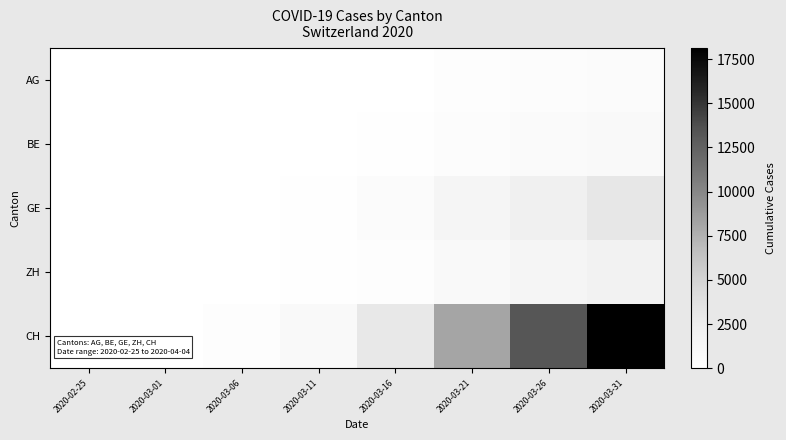

At which category does the chart reach its peak across all series?

2020-03-31